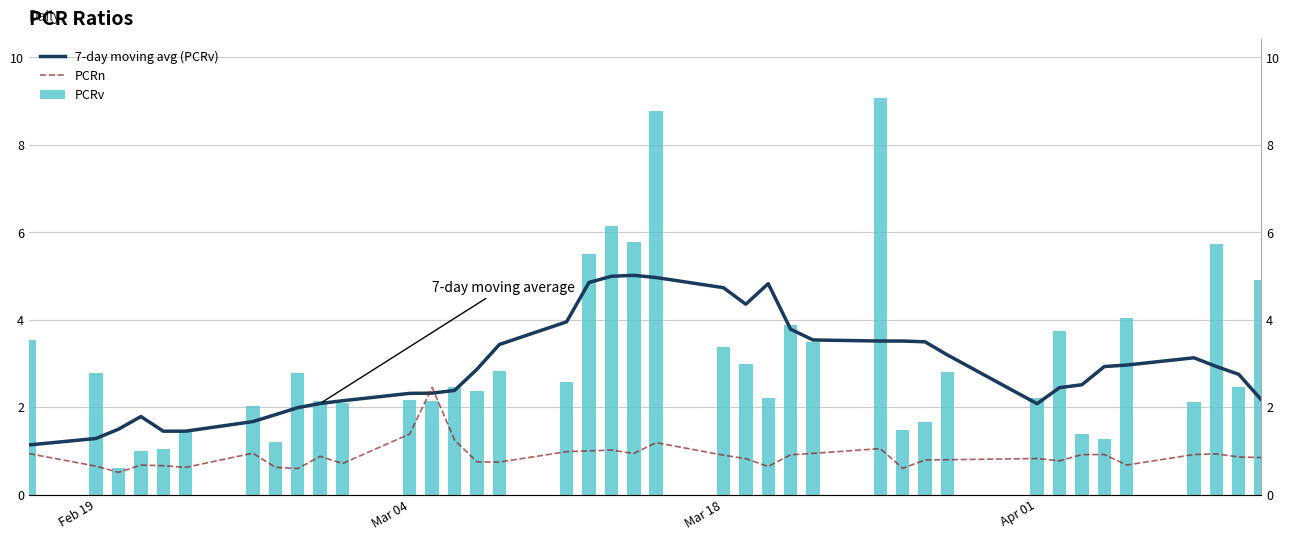

Rank the series by their maximum value, from lowest to highest.

PCRn, 7-day moving avg (PCRv), PCRv